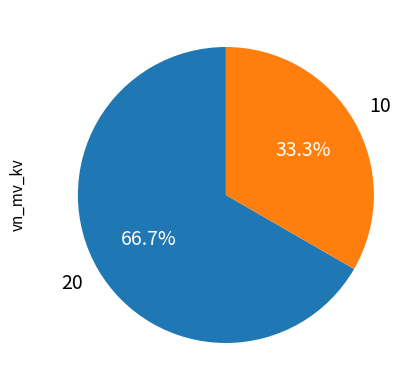

Is there any slice that represents more than half of the pie?

Yes